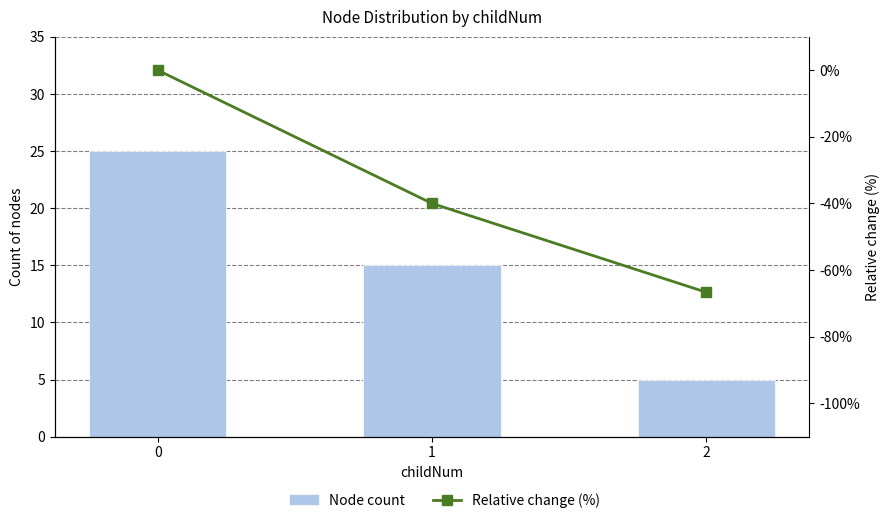

Reading left to right, what are all the values shown in this chart?

Node count: 0=25.0	1=15.0	2=5.0
Relative change (%): 0=0.0	1=-40.0	2=-66.7